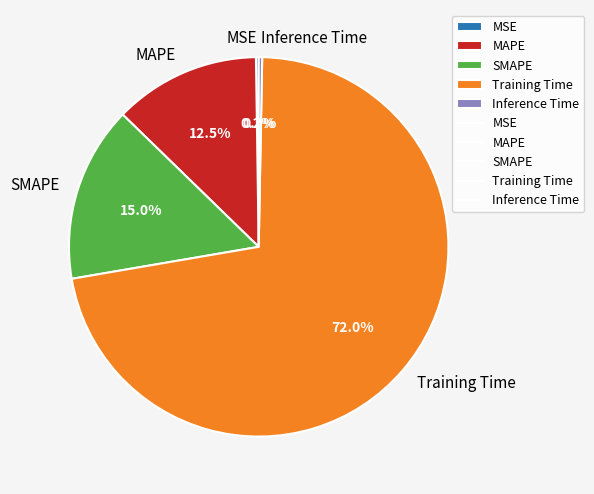

Combined, what portion of the pie is SMAPE and Inference Time?

15.3%